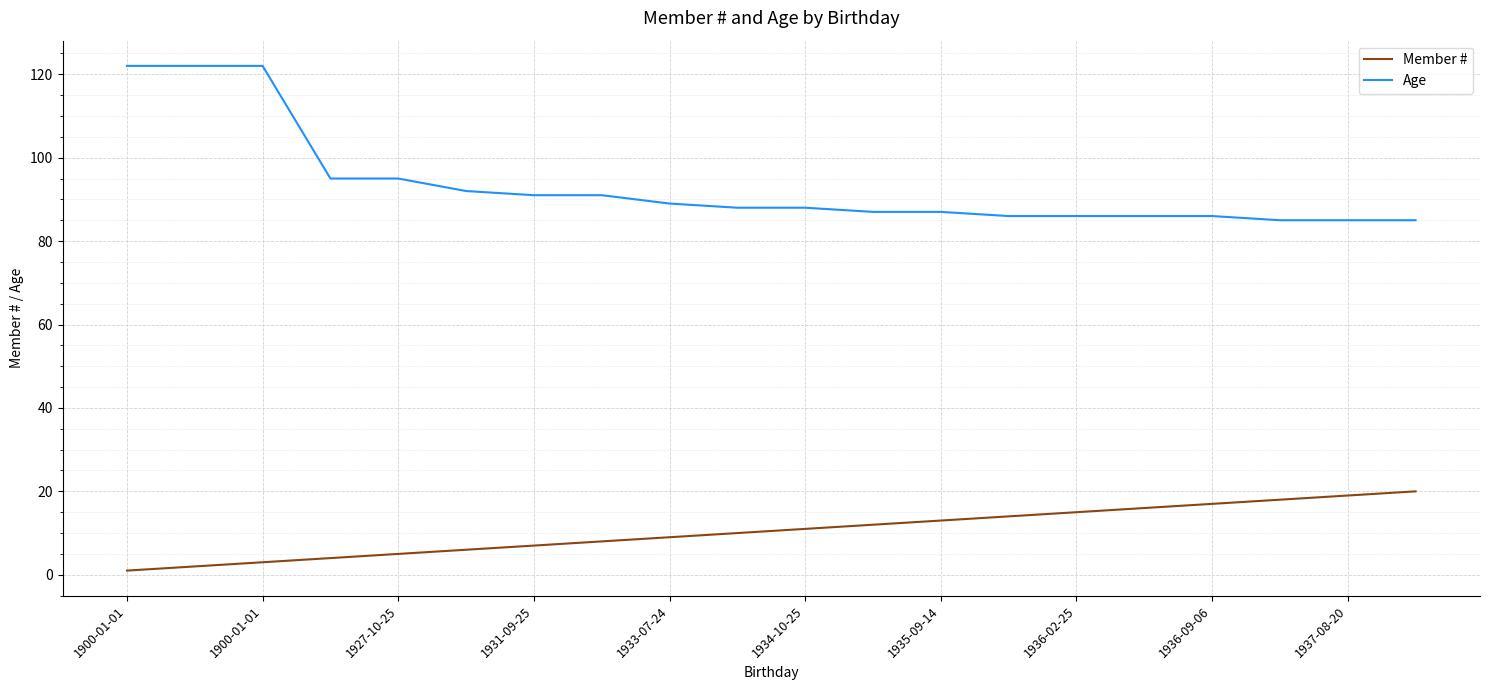

Which series has the largest total across all categories?

Age